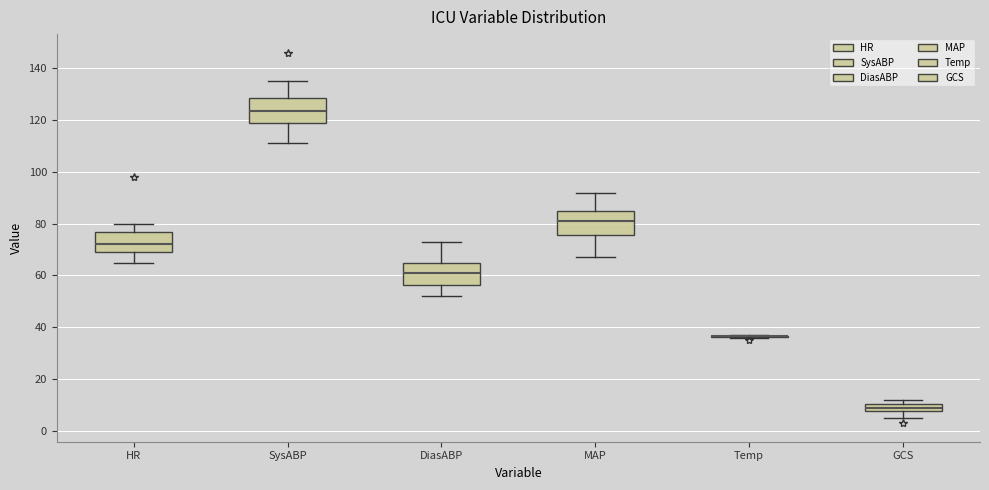

Where does the upper whisker of the box for DiasABP end on the y-axis? The values are not printed on the chart, so give them approximately, as read against the axis.

74